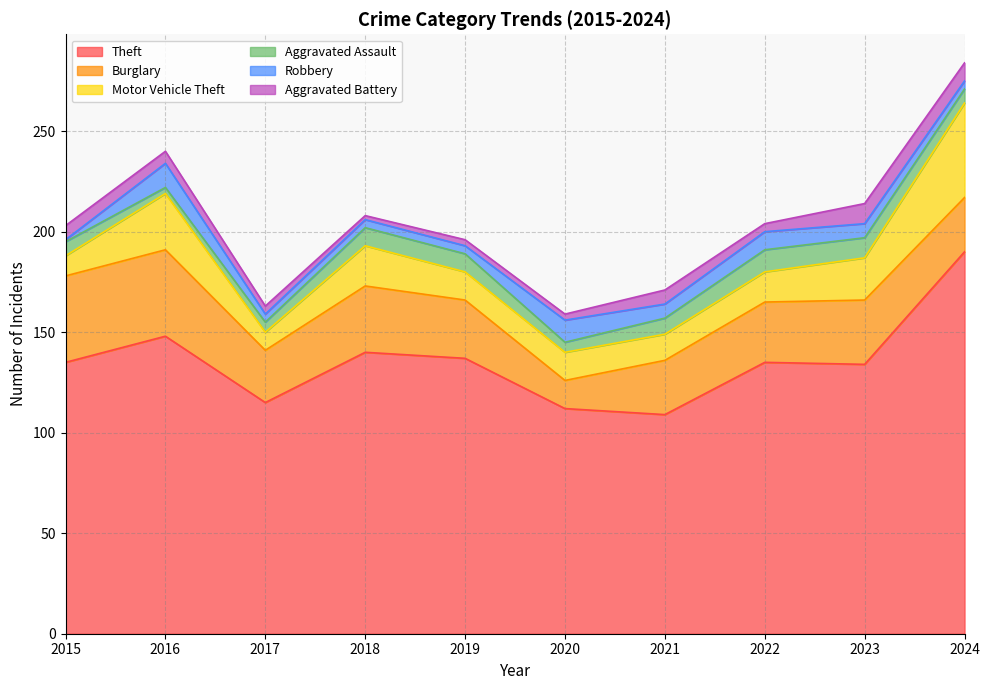

True or false: Aggravated Assault has a value of 3 at 2016.

True